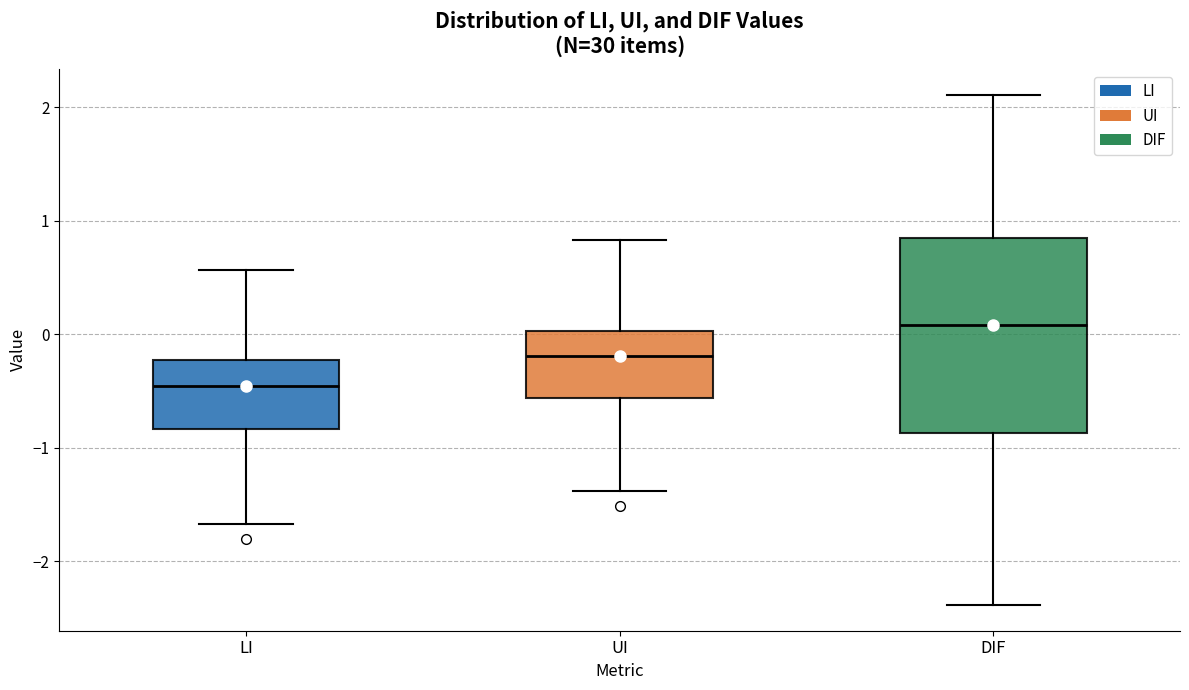

Which box's median line is the lowest?

LI